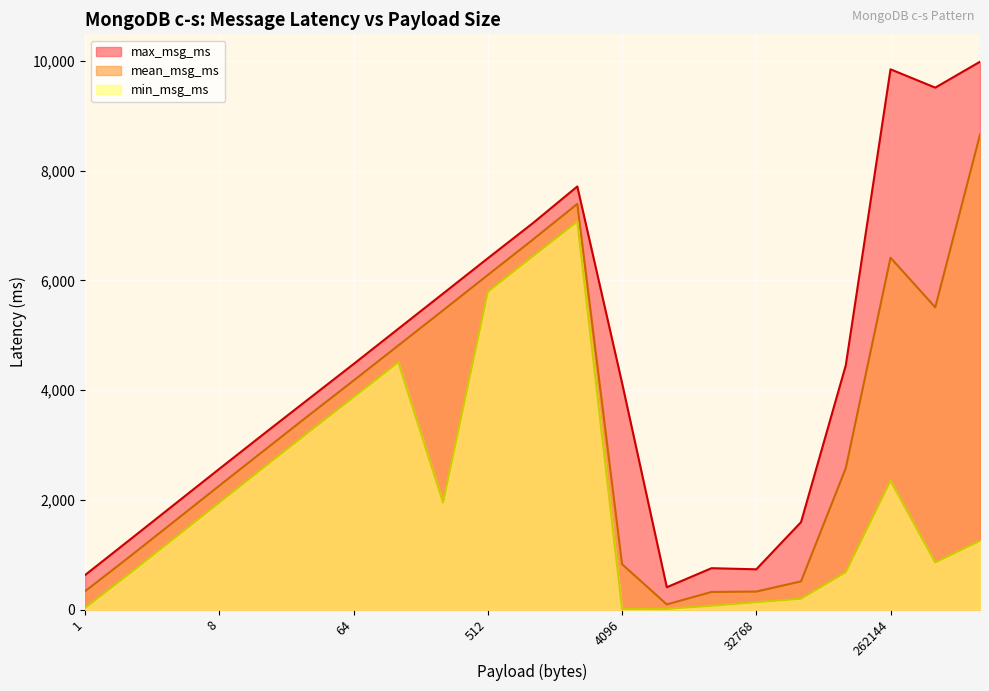

At which label does max_msg_ms first exceed 4131?

64